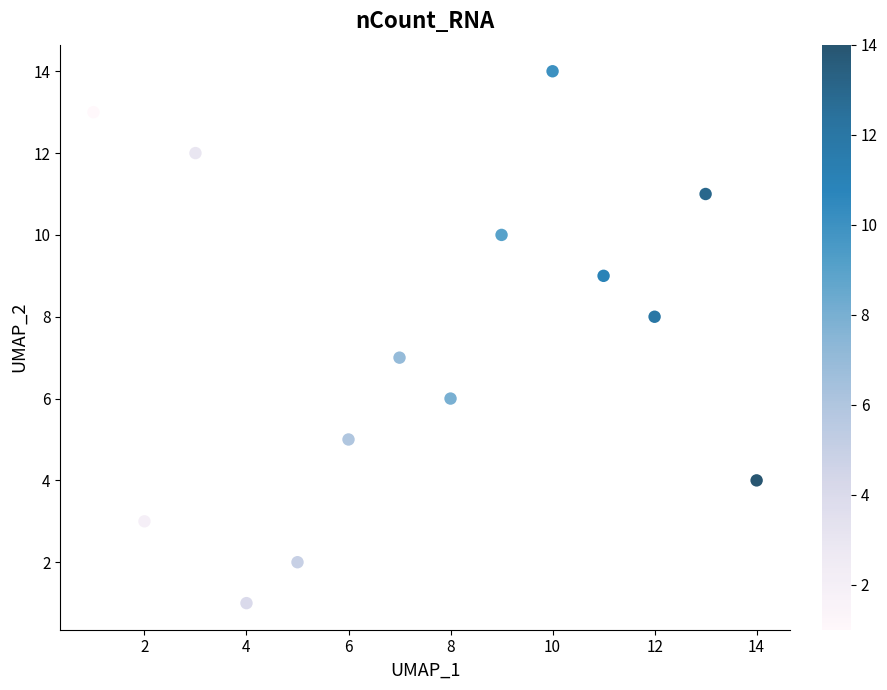

What is the range of Y values (max minus min)?

13